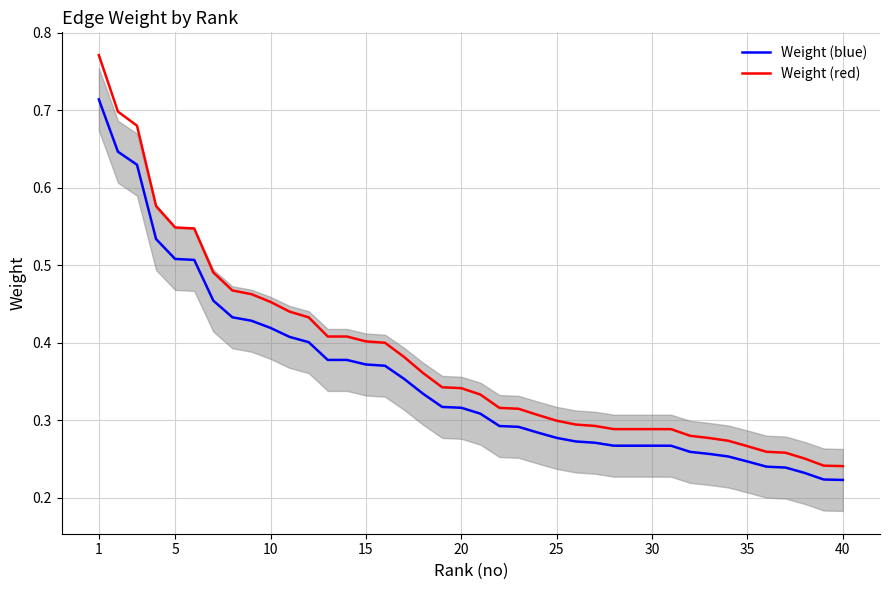

True or false: Weight (blue) and Weight (red) intersect in this chart.

False